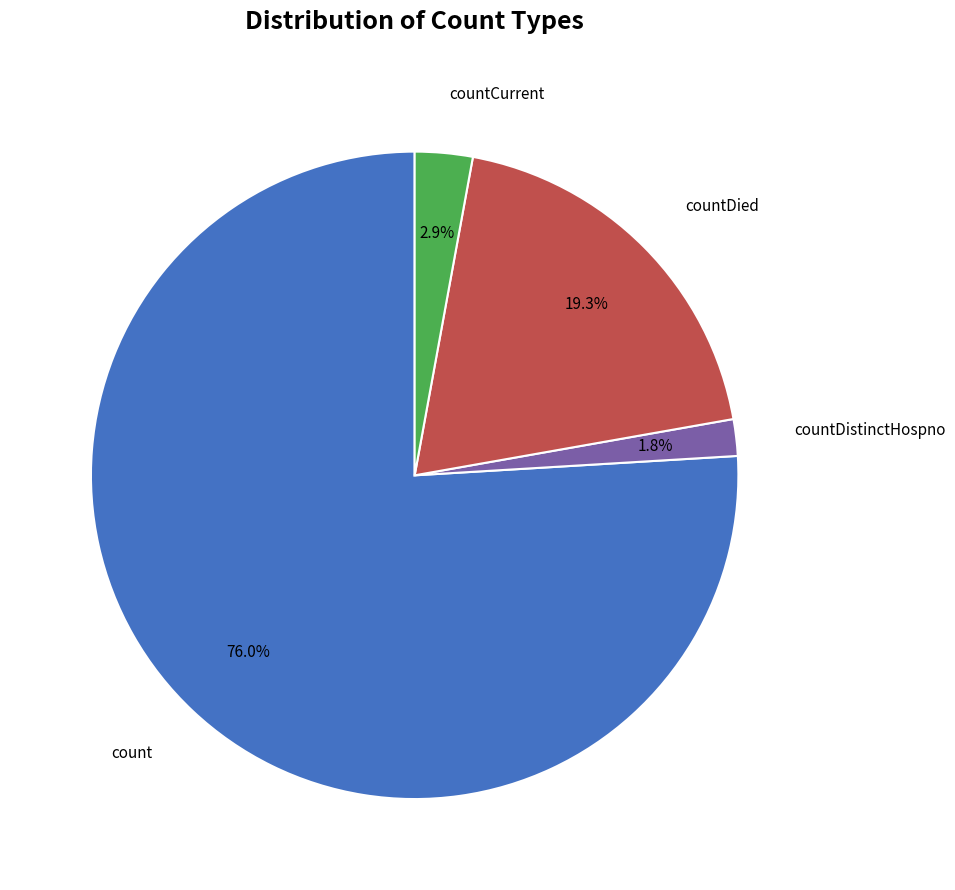

How many slices are in this pie chart?

4